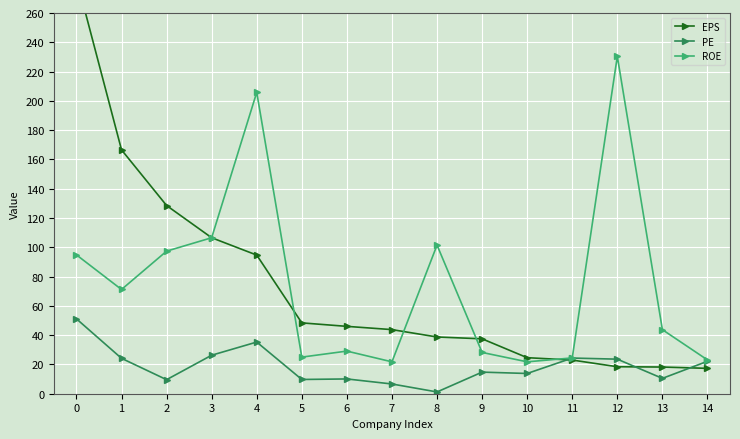

True or false: EPS and ROE intersect in this chart.

True